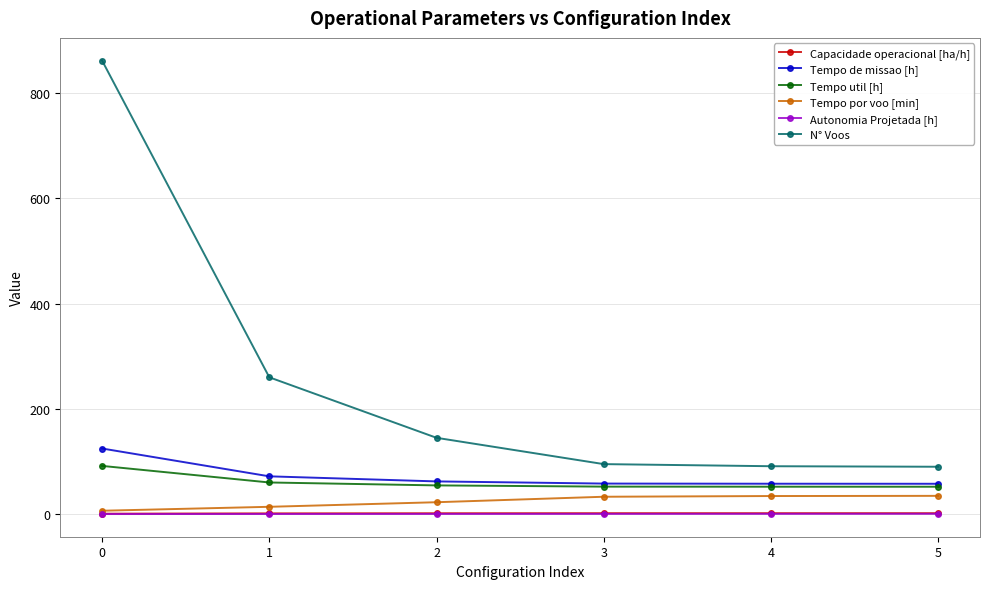

What is the value of the Tempo por voo [min] point at the 6th from the left?

34.7